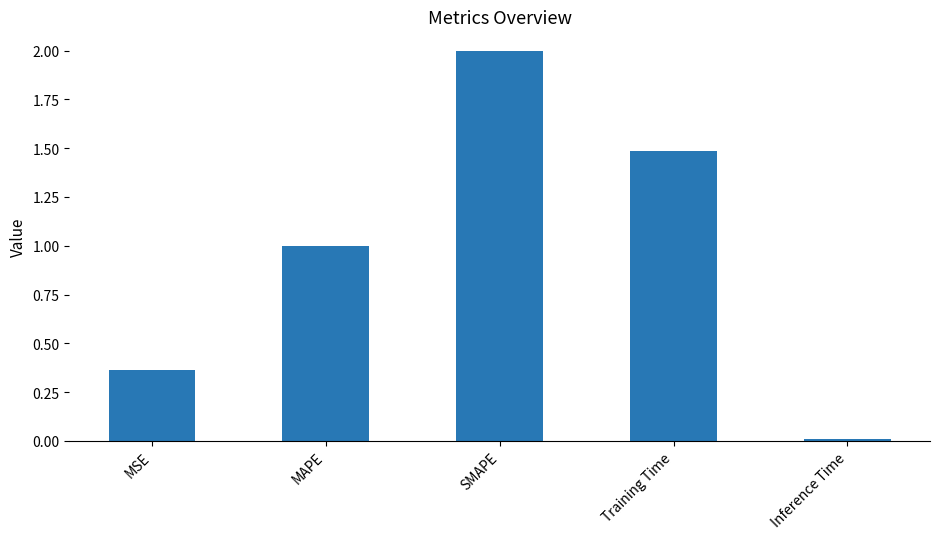

How many bars are there in total?

5